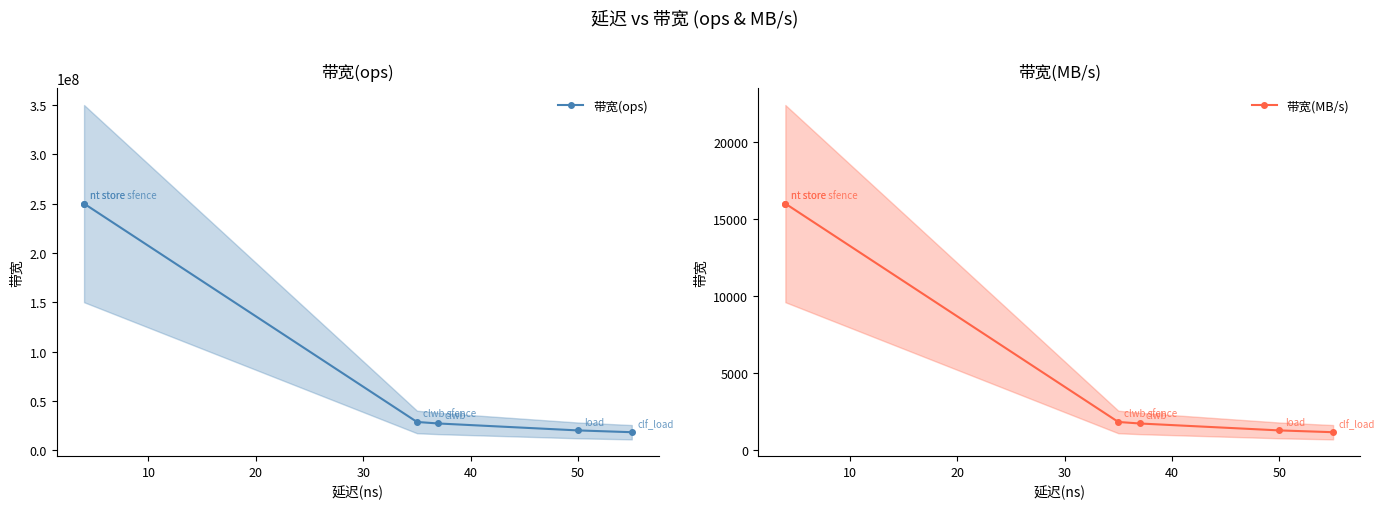

Does the chart have visible grid lines?

No